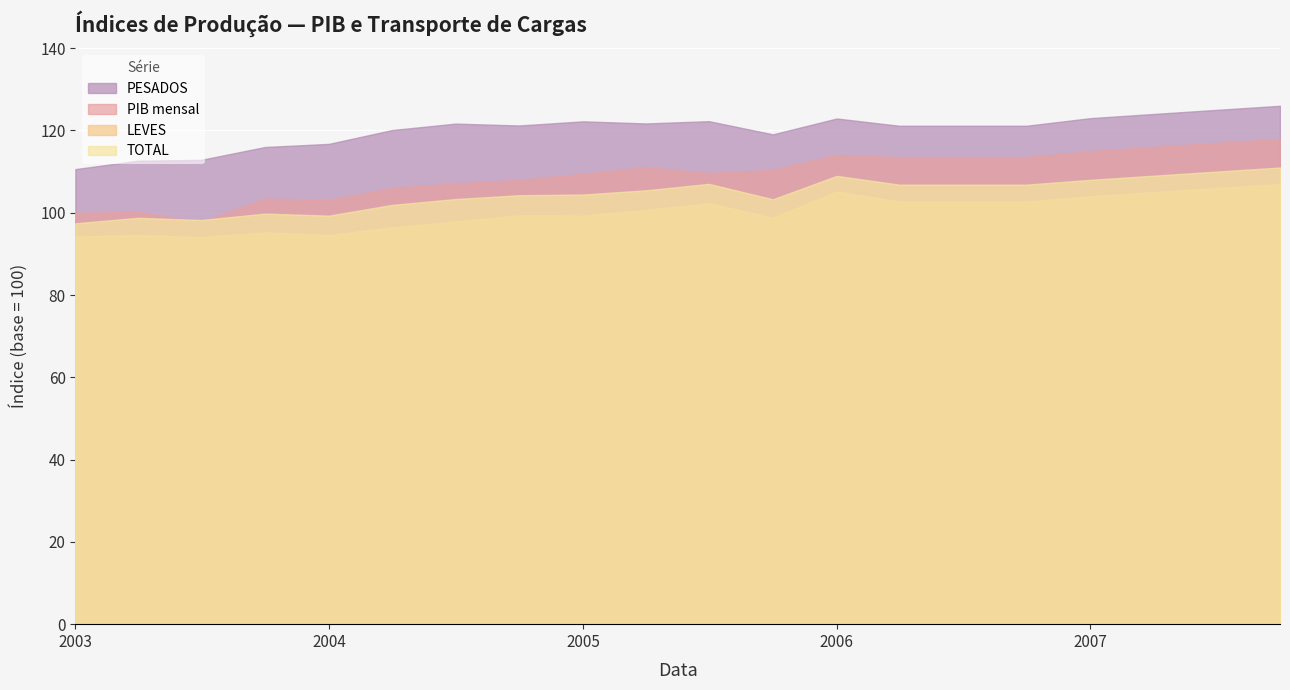

After their last crossing, which series has the higher values: TOTAL or PIB mensal?

PIB mensal